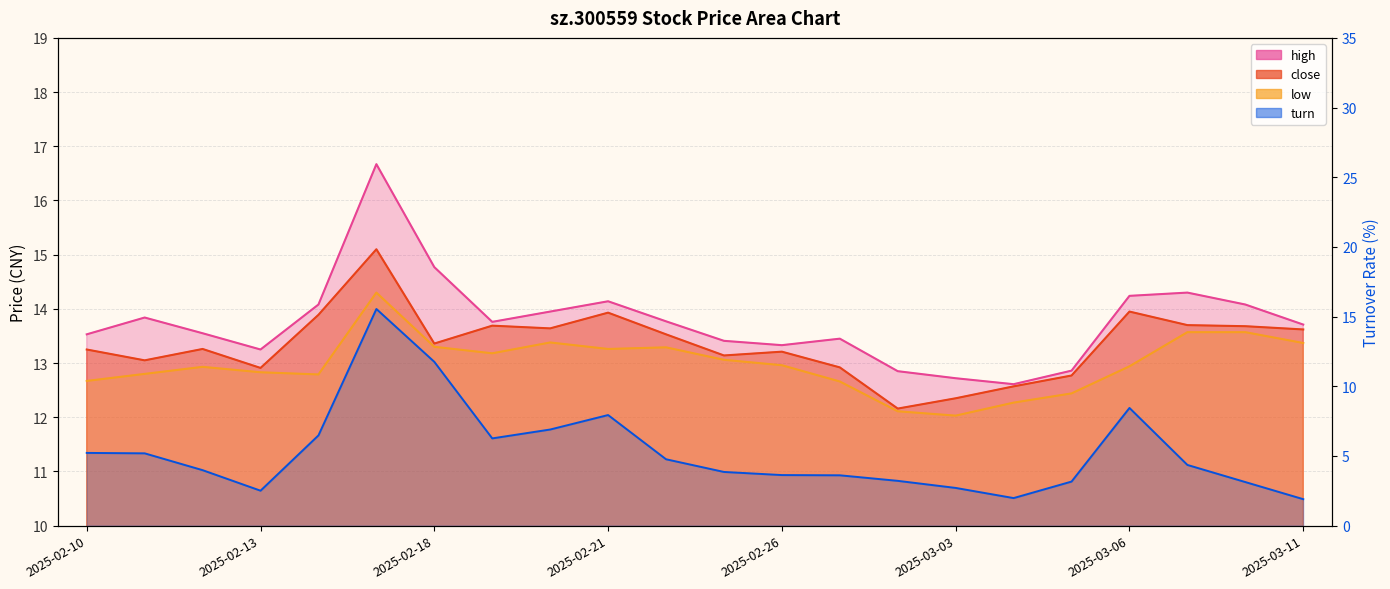

The value of low at 2025-03-06 is 12.9. True or false?

True